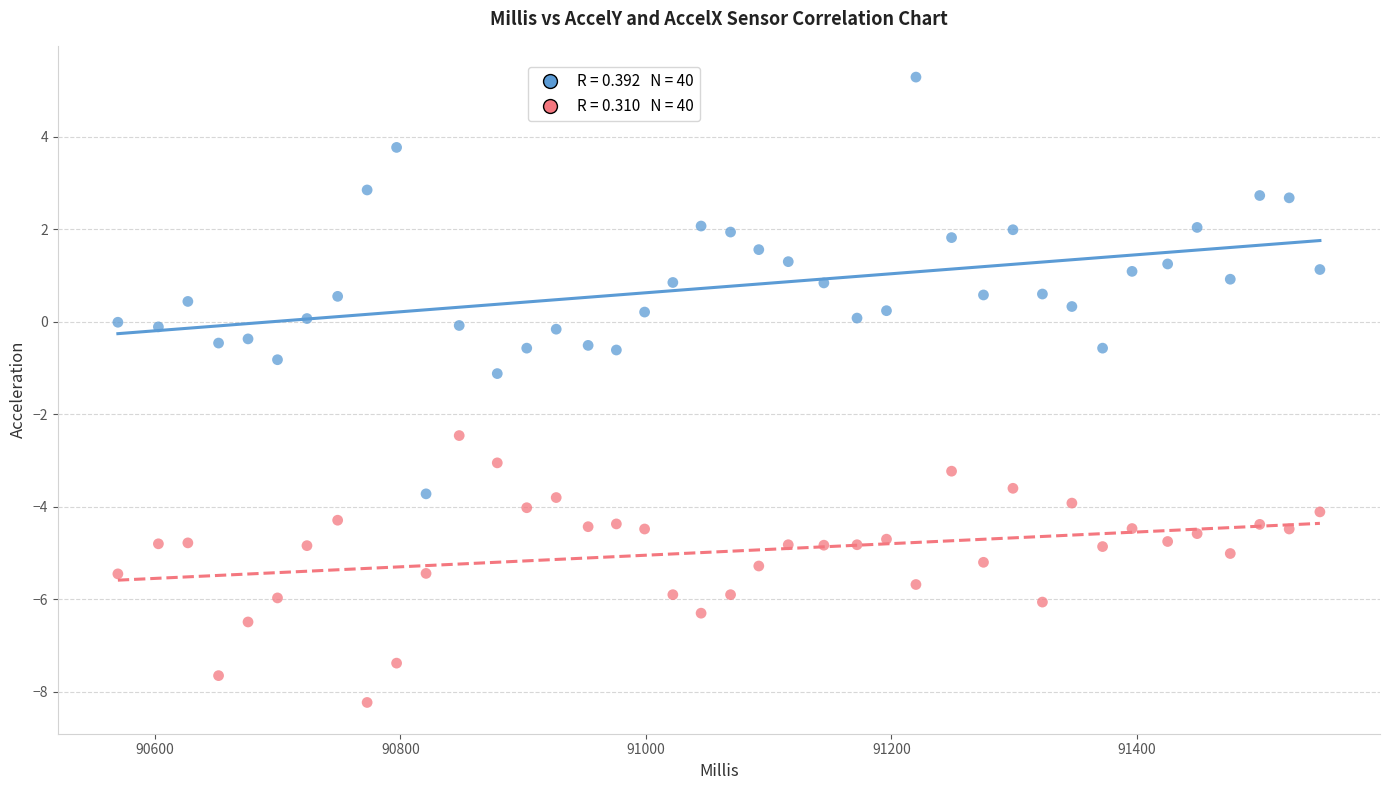

Across all data points, what is the range of Y values (max minus min)?

13.5